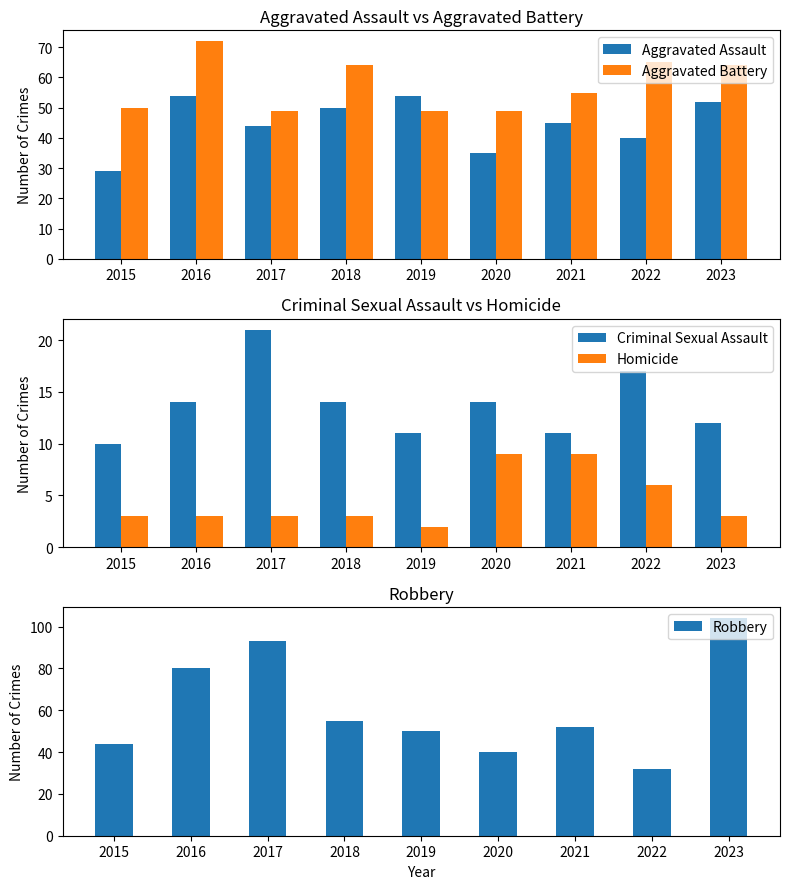

How many categories are shown in the chart?

9